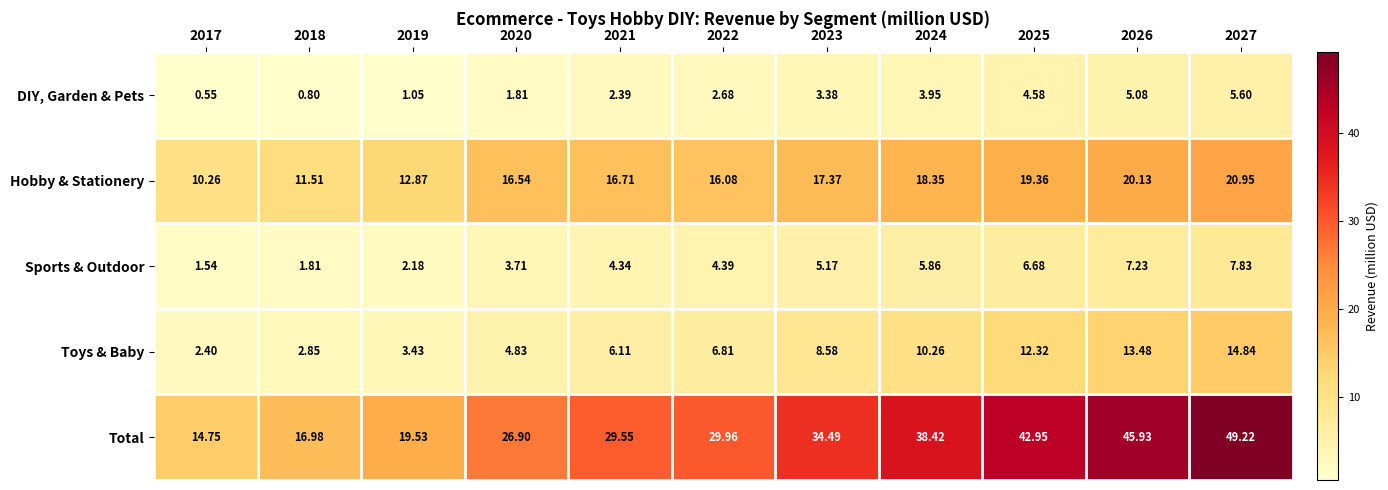

Rank the series at 2017 from highest to lowest value.

Total, Hobby & Stationery, Toys & Baby, Sports & Outdoor, DIY, Garden & Pets